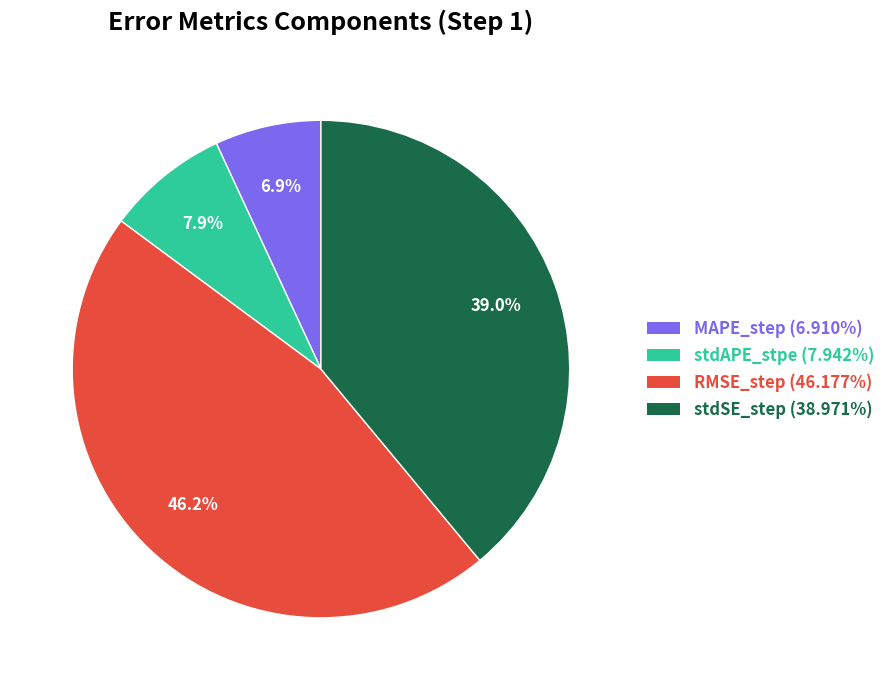

What percentage is the MAPE_step slice, to the nearest percent?

7%